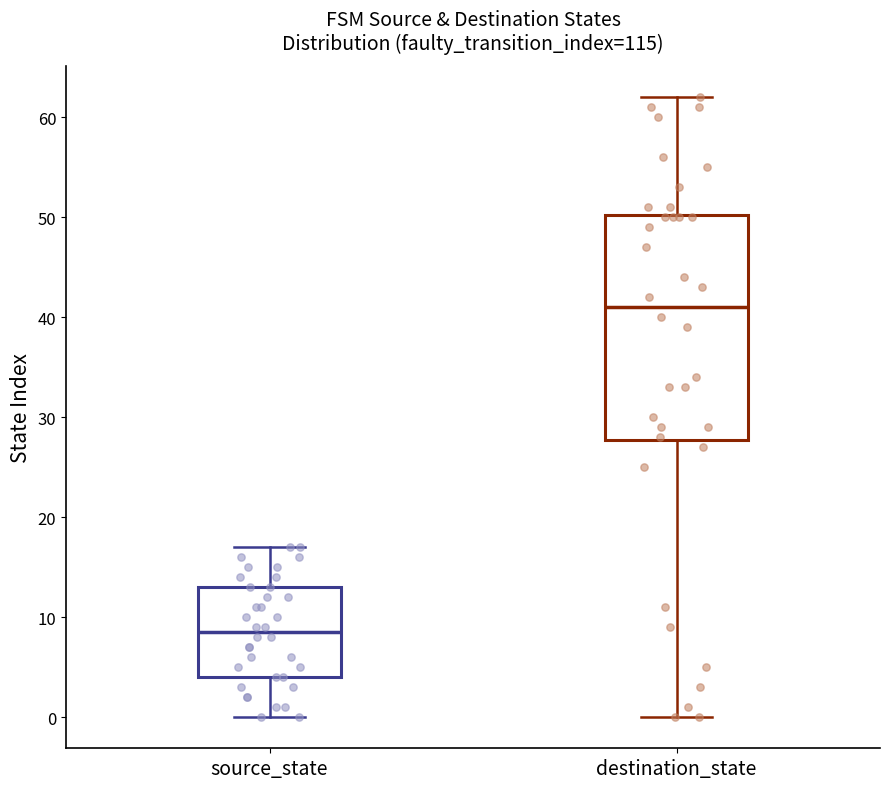

Where is the lower edge of the box for source_state on the y-axis? The values are not printed on the chart, so give them approximately, as read against the axis.

4